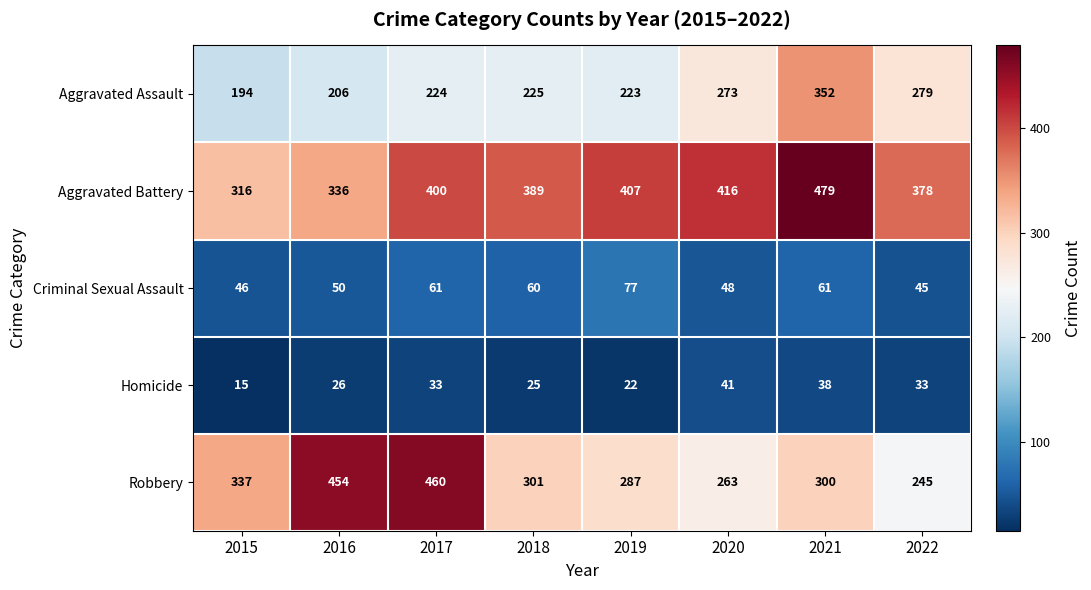

At which label does Aggravated Assault reach its minimum?

2015